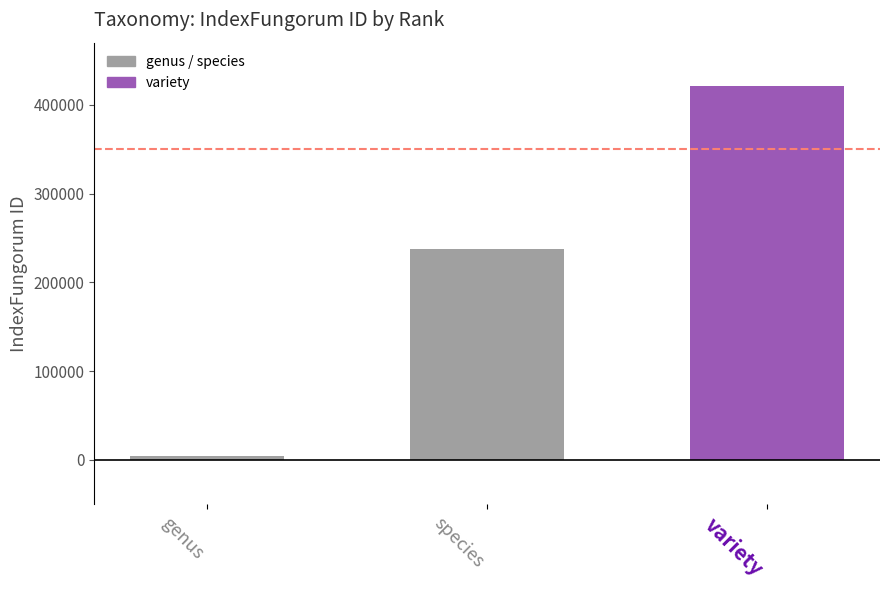

What is the difference between the values at species and variety?

183452